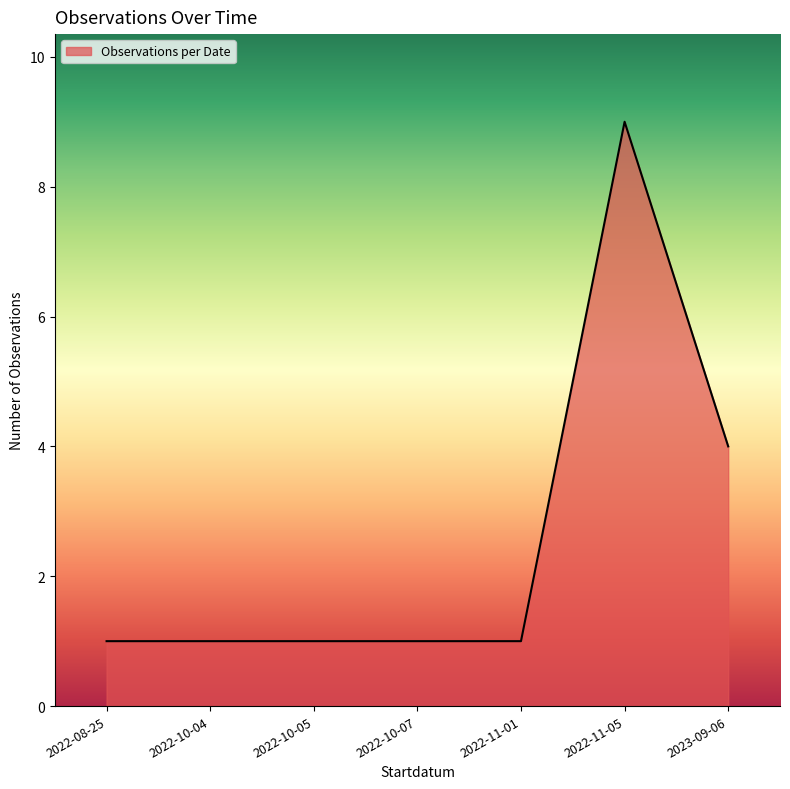

The value at 2022-11-05 is 9. True or false?

True